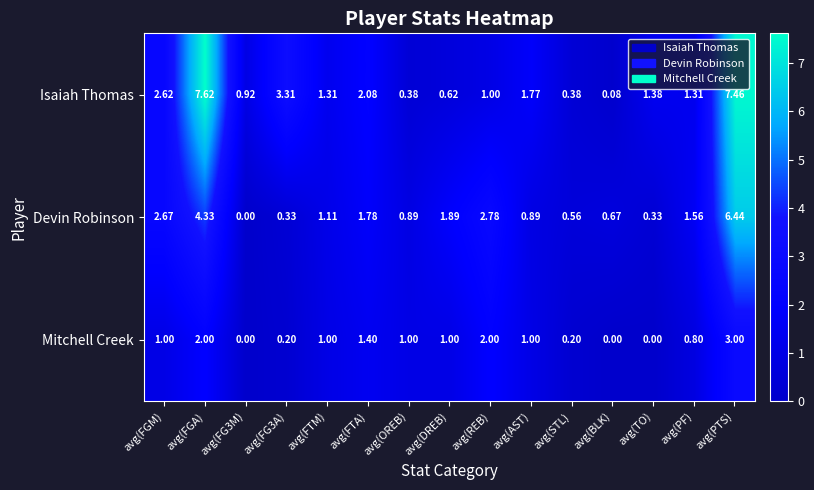

How many series are shown in this chart?

3